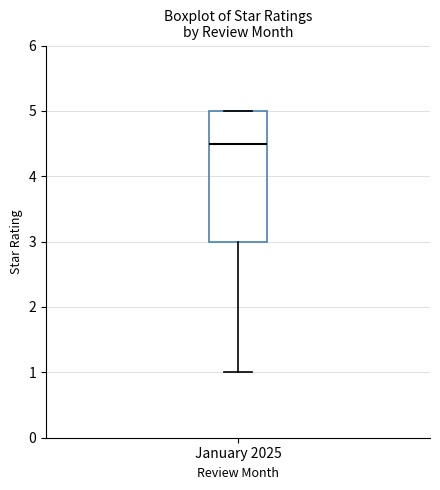

Where is the upper edge of the box for January 2025 on the y-axis? The values are not printed on the chart, so give them approximately, as read against the axis.

5.0